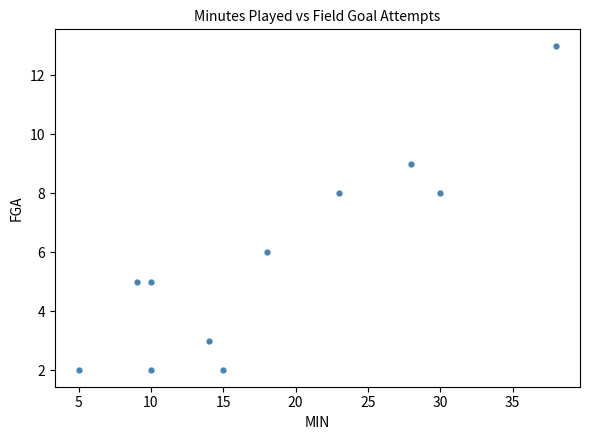

What is the average Y value?

6